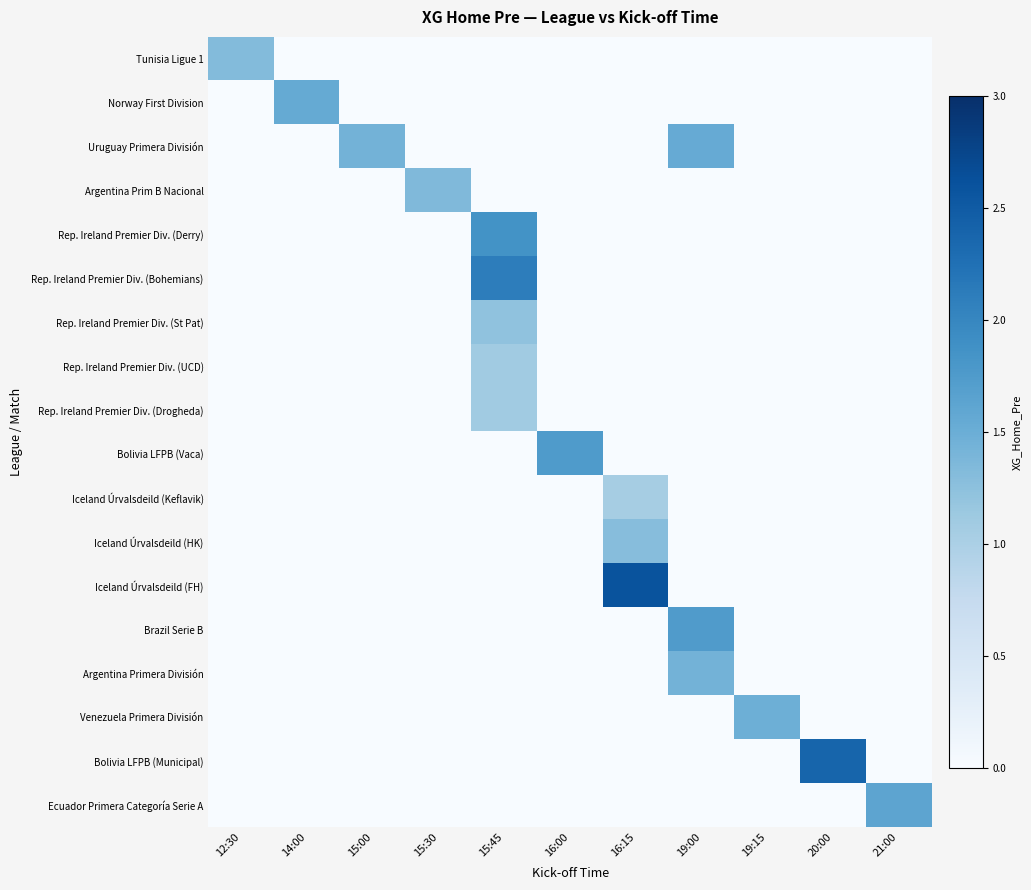

Rank the series at 19:00 from lowest to highest value.

Tunisia Ligue 1, Norway First Division, Argentina Prim B Nacional, Rep. Ireland Premier Div. (Derry), Rep. Ireland Premier Div. (Bohemians), Rep. Ireland Premier Div. (St Pat), Rep. Ireland Premier Div. (UCD), Rep. Ireland Premier Div. (Drogheda), Bolivia LFPB (Vaca), Iceland Úrvalsdeild (Keflavik), Iceland Úrvalsdeild (HK), Iceland Úrvalsdeild (FH), Venezuela Primera División, Bolivia LFPB (Municipal), Ecuador Primera Categoría Serie A, Argentina Primera División, Uruguay Primera División, Brazil Serie B